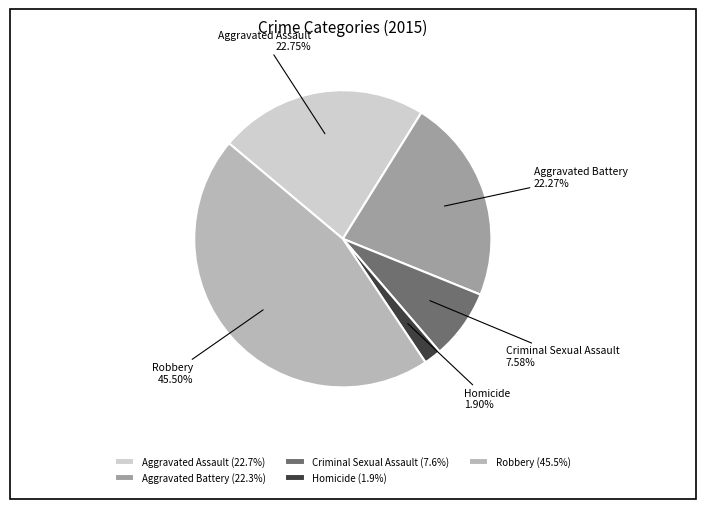

Approximately how many times larger is the value at Aggravated Battery compared to Robbery?

0.5